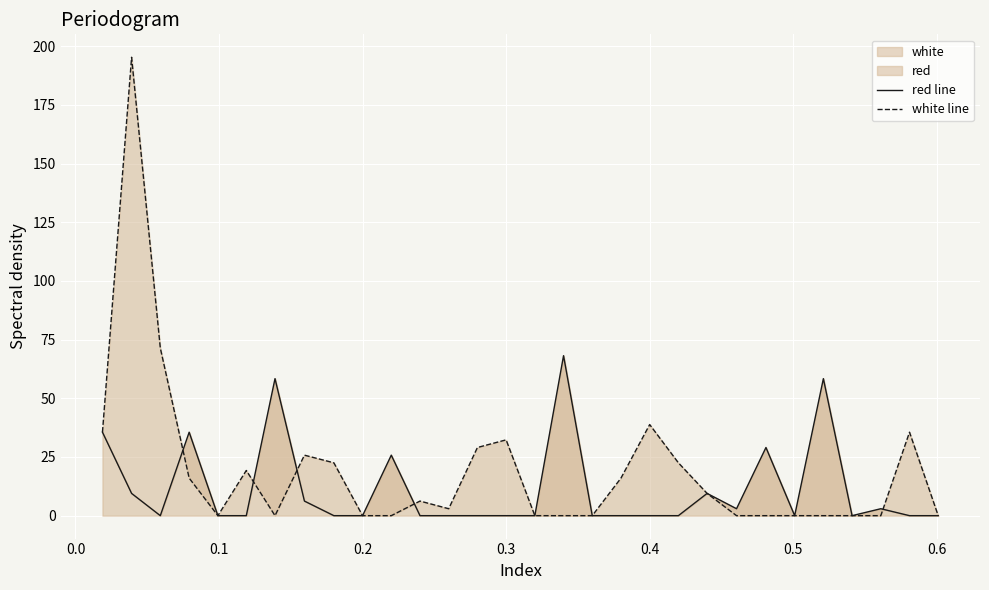

Rank the series by their maximum value, from lowest to highest.

red line, white line